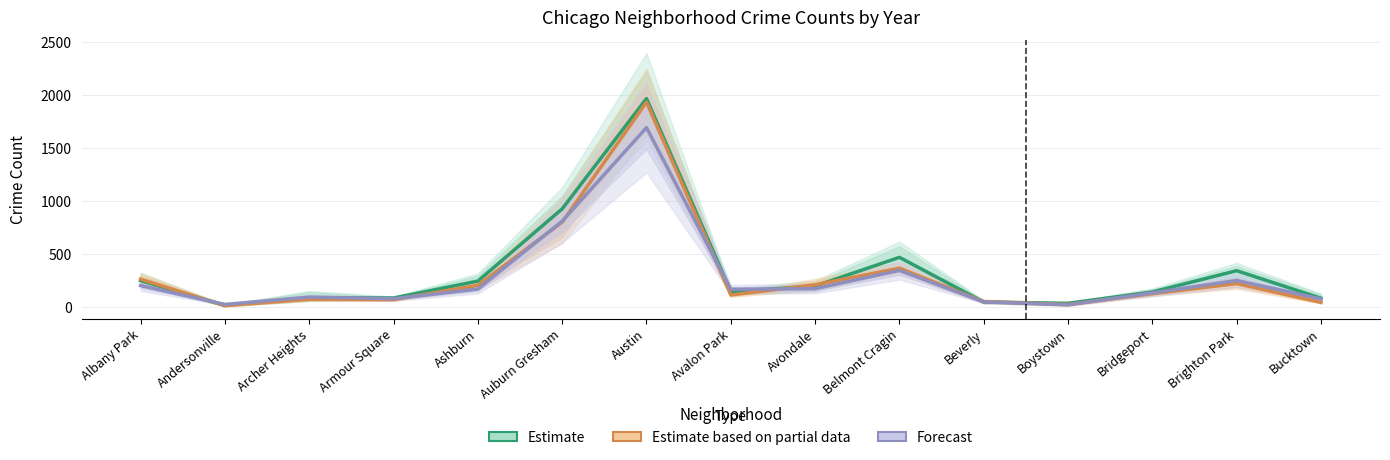

Reading left to right, extract all data points from this chart.

Estimate: 249.7	16.0	88.7	85.7	245.3	928.0	1970.0	145.7	199.0	469.7	47.3	35.7	142.7	343.7	83.7
Estimate based on partial data: 263.5	13.5	73.5	69.5	205.5	803.0	1935.5	114.0	210.5	367.0	51.5	24.0	126.5	221.5	44.0
Forecast: 203.0	25.0	94.0	79.0	170.0	811.0	1695.0	168.0	174.0	346.0	49.0	21.0	134.0	251.0	77.0